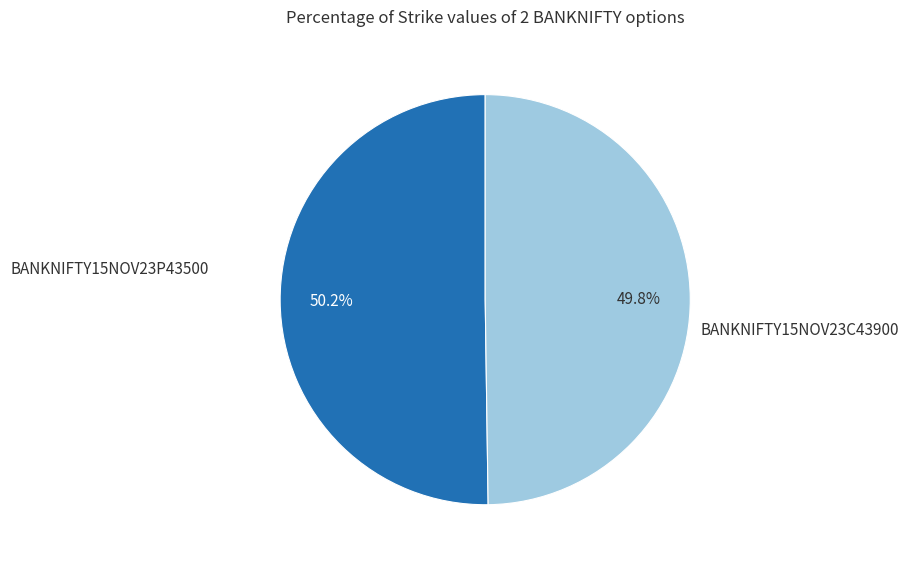

To the nearest percent, what is the combined percentage of BANKNIFTY15NOV23C43900 and BANKNIFTY15NOV23P43500?

100%